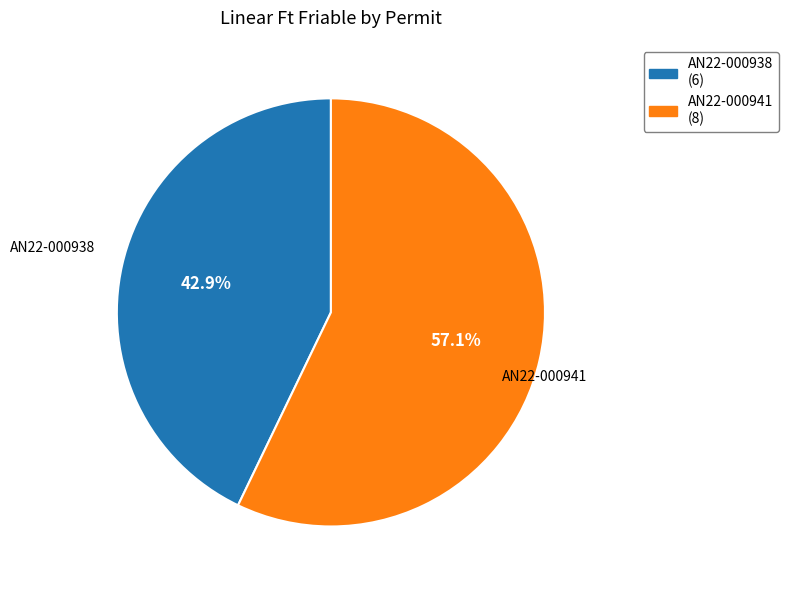

What percentage is the AN22-000941 slice, to the nearest percent?

57%